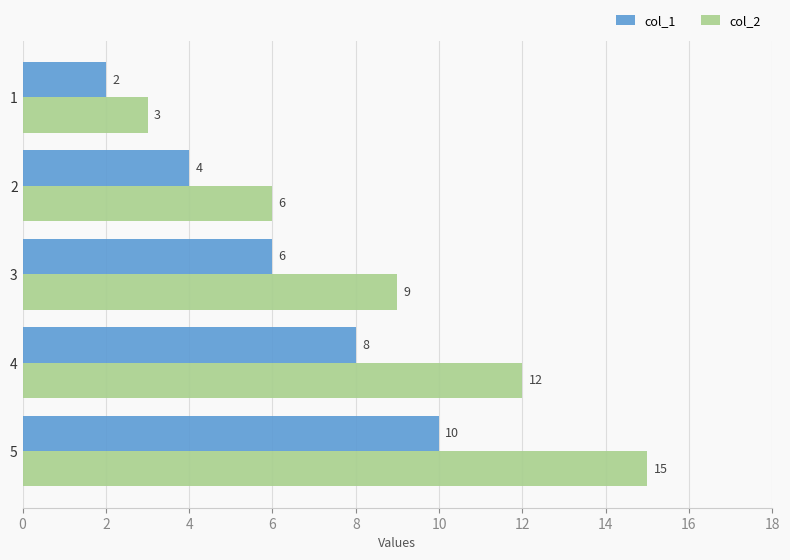

Which series has the largest total across all categories?

col_2